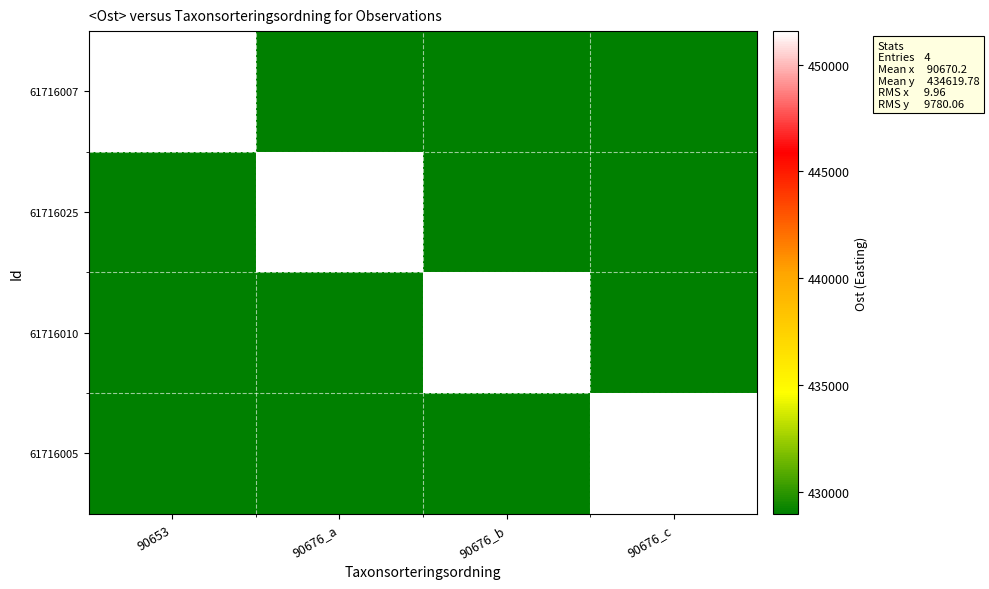

What is the minimum value shown in the chart?

428973.3